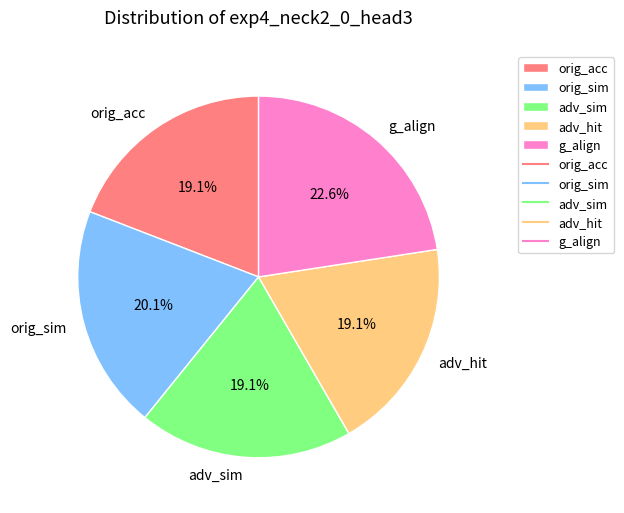

The adv_hit slice represents 19% of the pie. True or false?

True